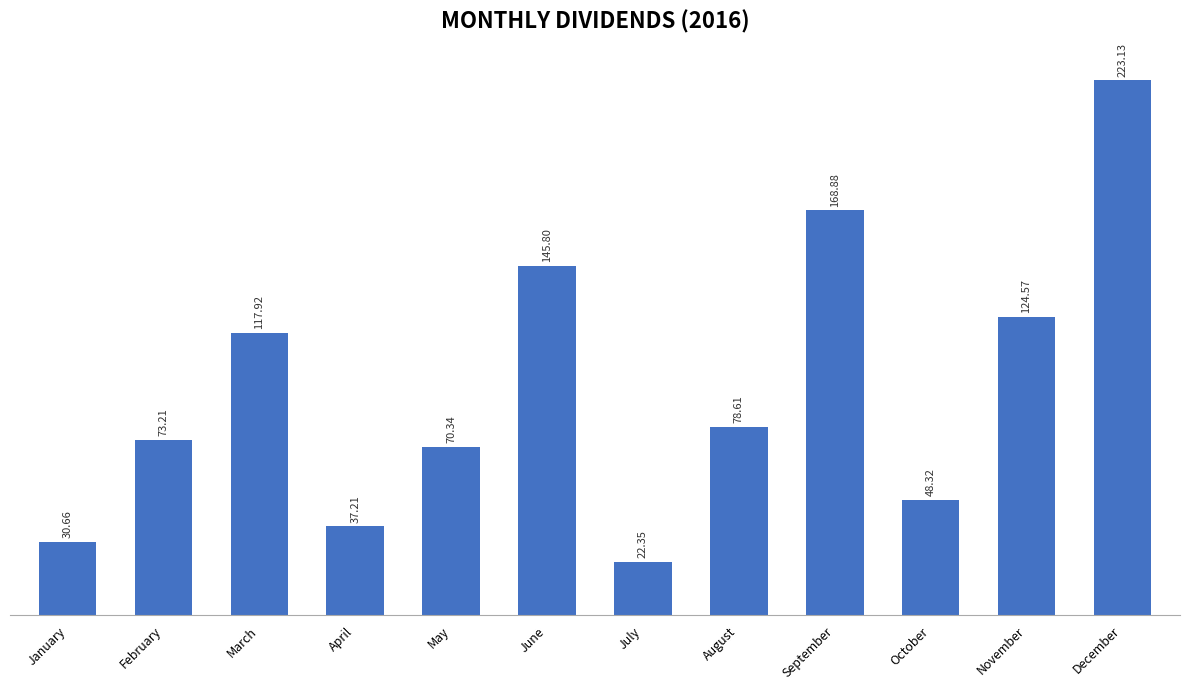

List the labels in order of value, smallest first.

July, January, April, October, May, February, August, March, November, June, September, December